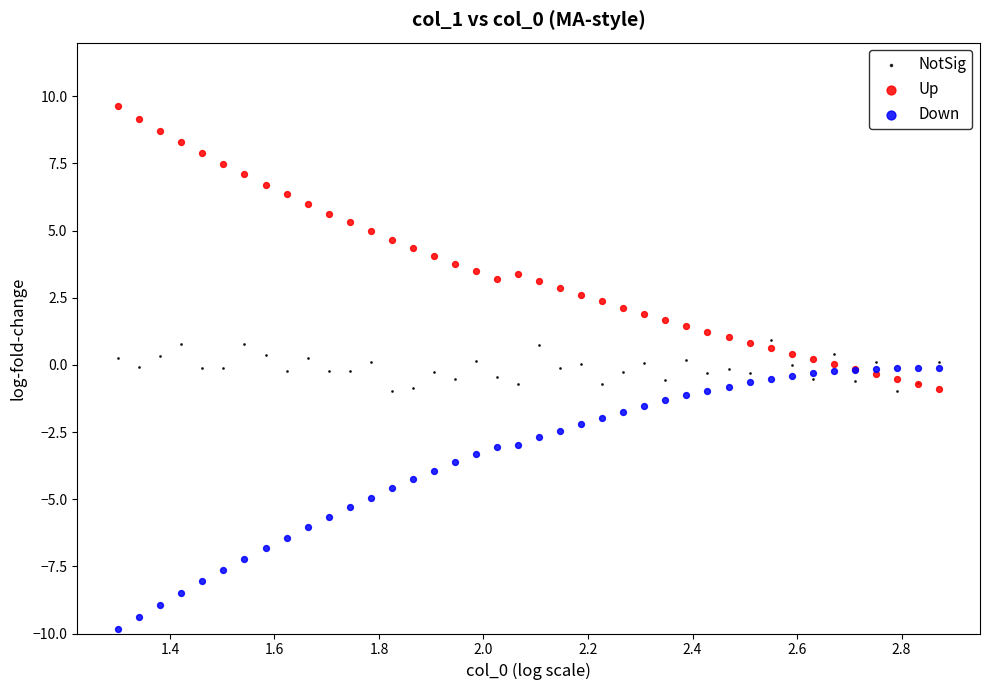

Which series reaches the maximum Y coordinate?

Up